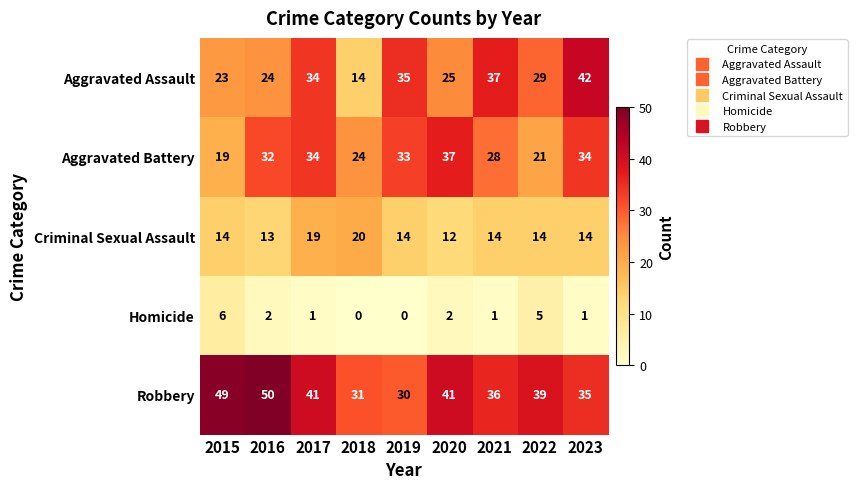

The Homicide series shows 6 at 2015. True or false?

True